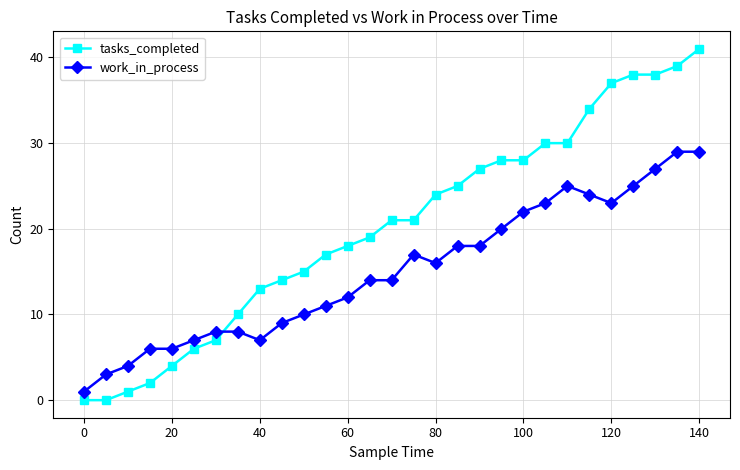

What is the average value of the work_in_process series?

15